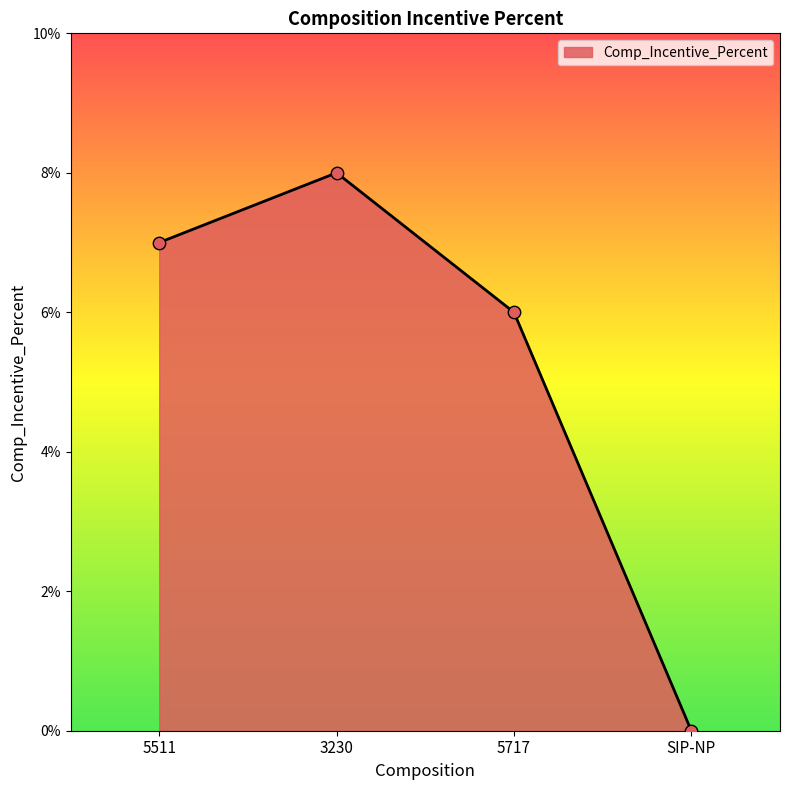

What is the change in value from 5511 to 3230?

+1